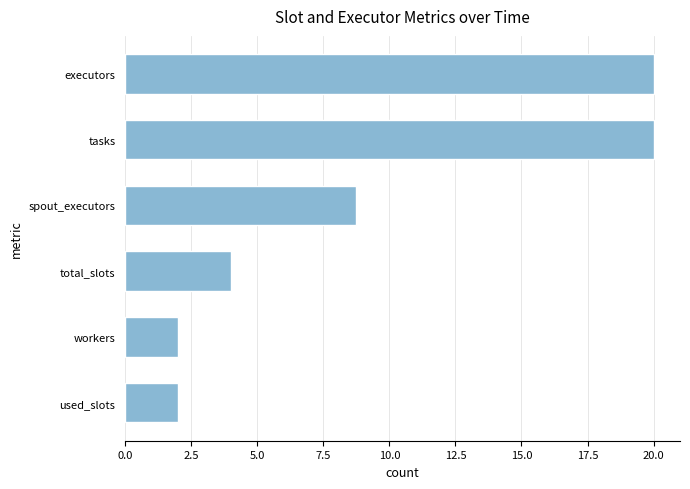

Approximately how many times larger is the value at tasks compared to total_slots?

5.0